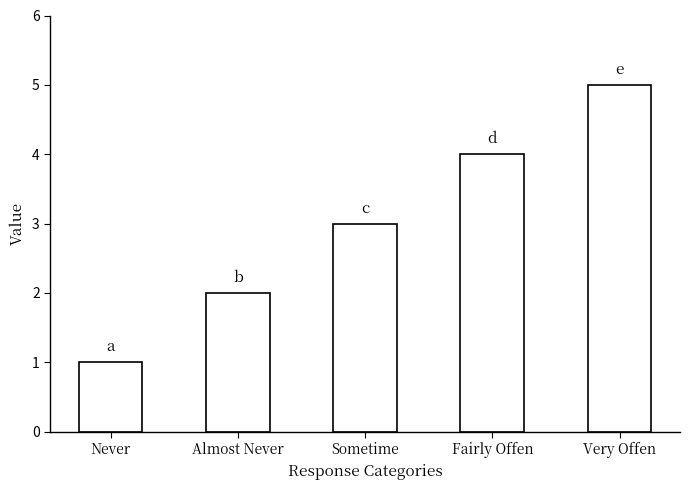

What is the difference between the values at Never and Sometime?

2